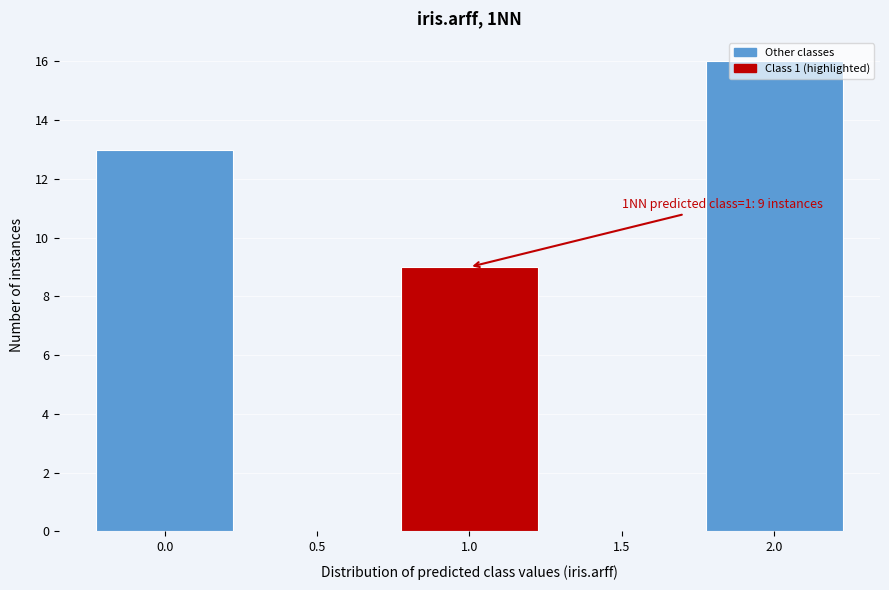

Which range on the x-axis has the tallest bar?

1.75 to 2.25